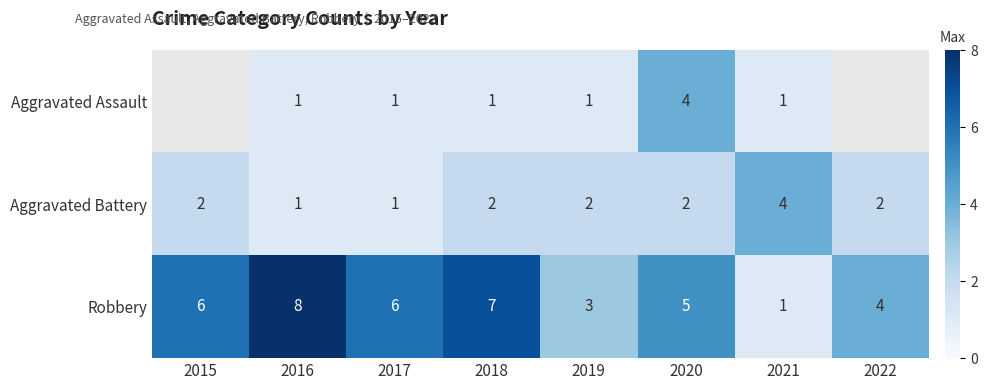

What is the difference between the second highest and minimum values in the Aggravated Battery series?

1.0